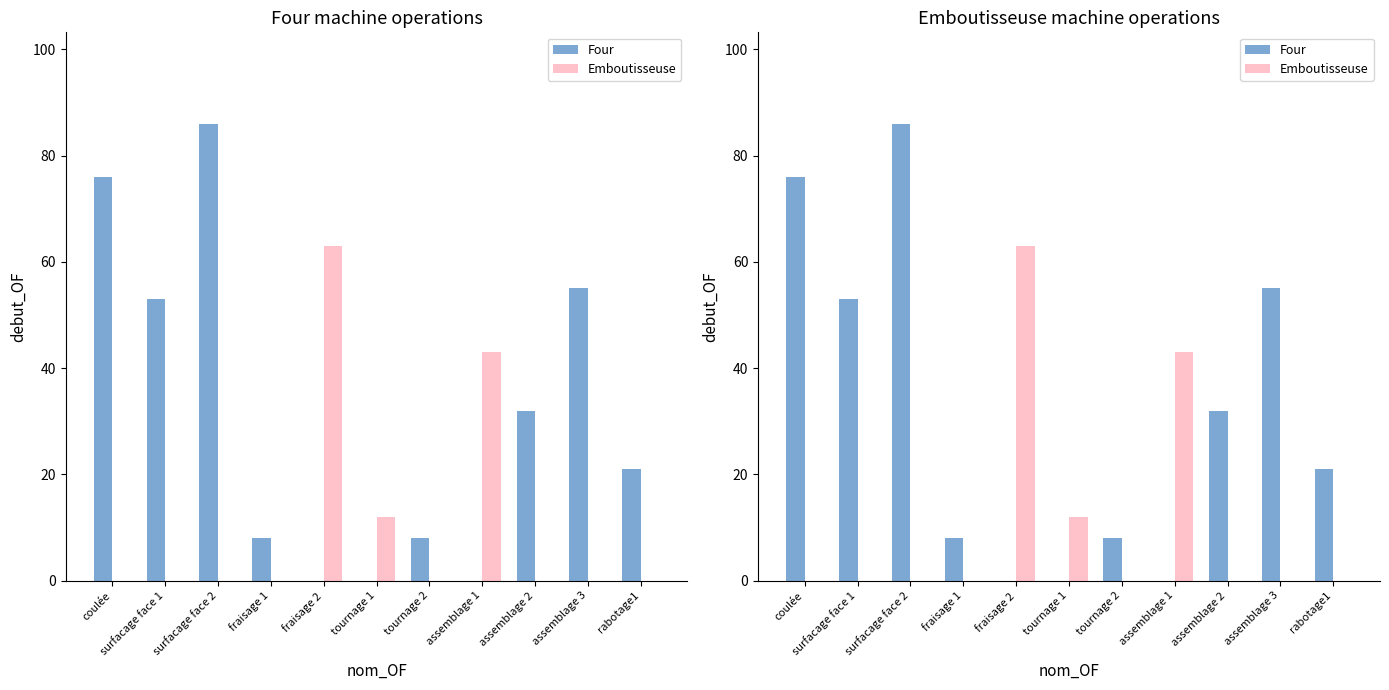

Which series has the widest spread of values?

Four